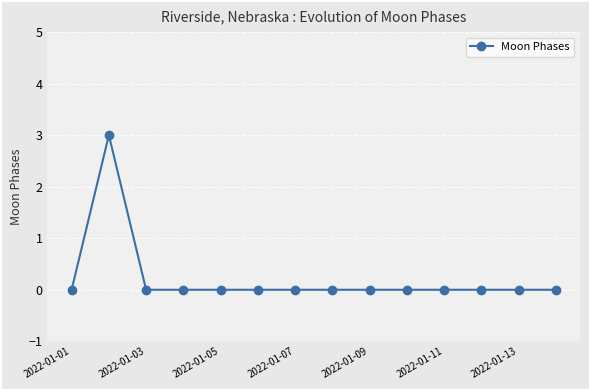

What is the maximum value shown in the chart?

3